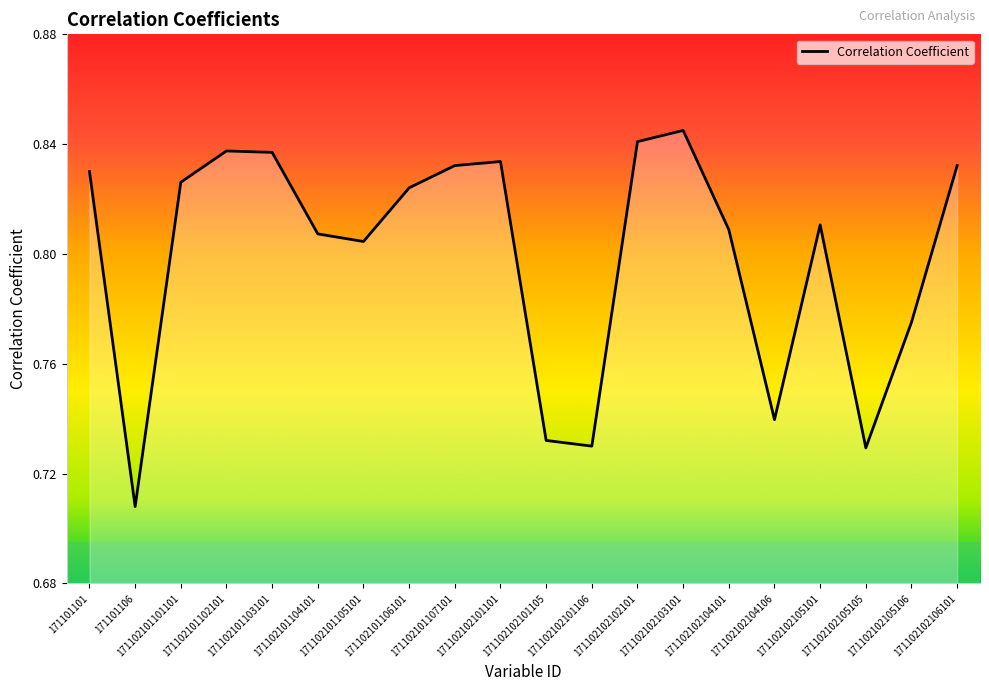

At which label is the value closest to 0?

171101106